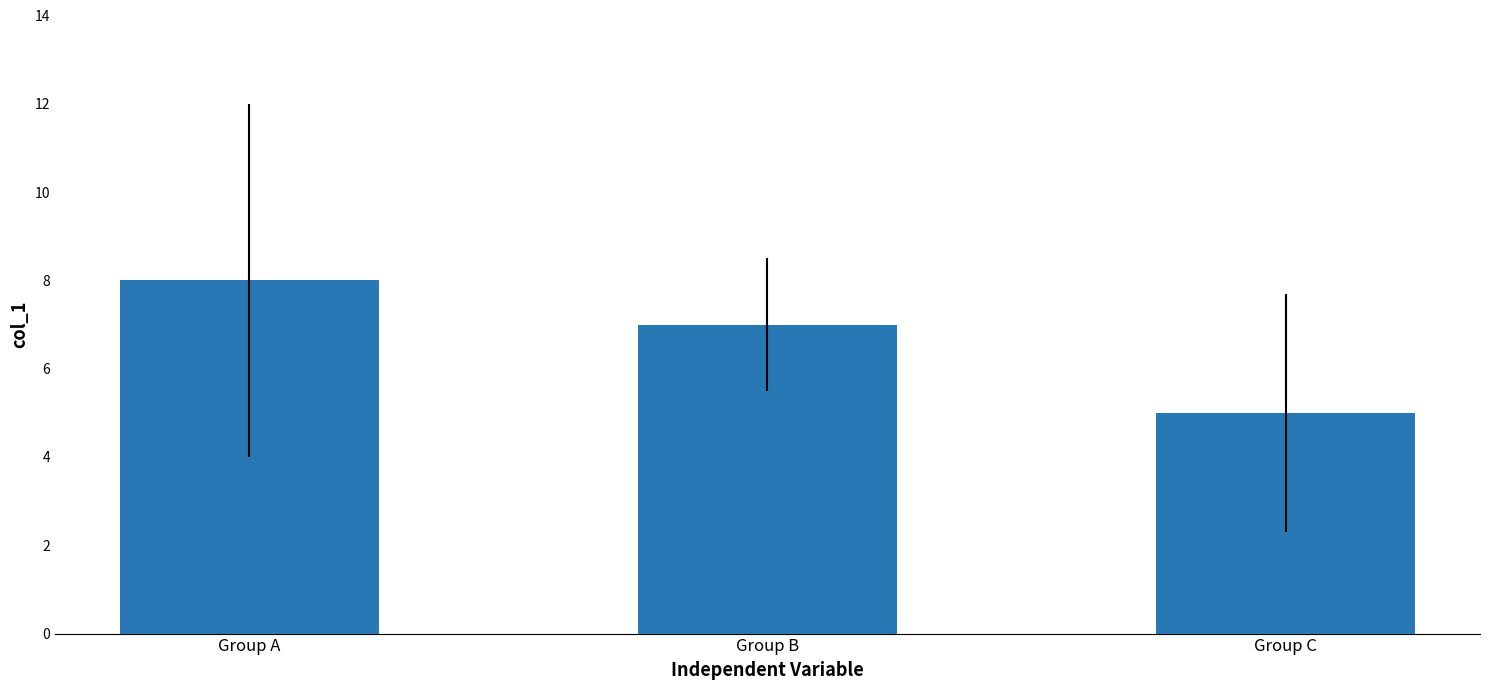

What is the value of the 3rd bar from the left?

5